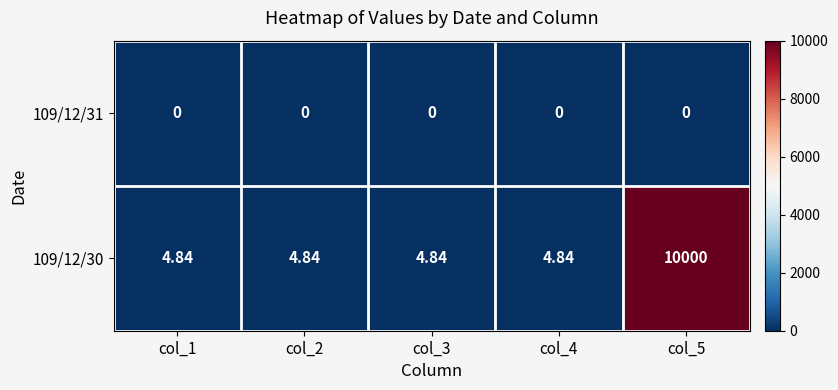

Is the value of 109/12/31 at col_1 greater than the value of 109/12/30 at col_4?

No